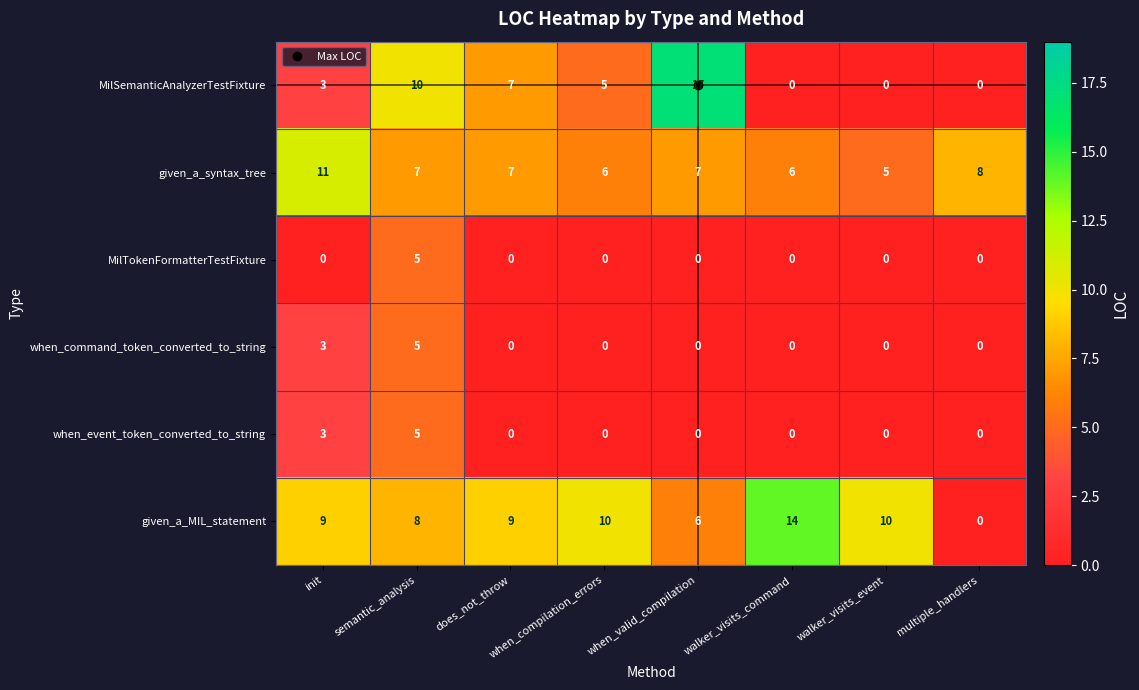

At which label does MilSemanticAnalyzerTestFixture first exceed 5?

semantic_analysis